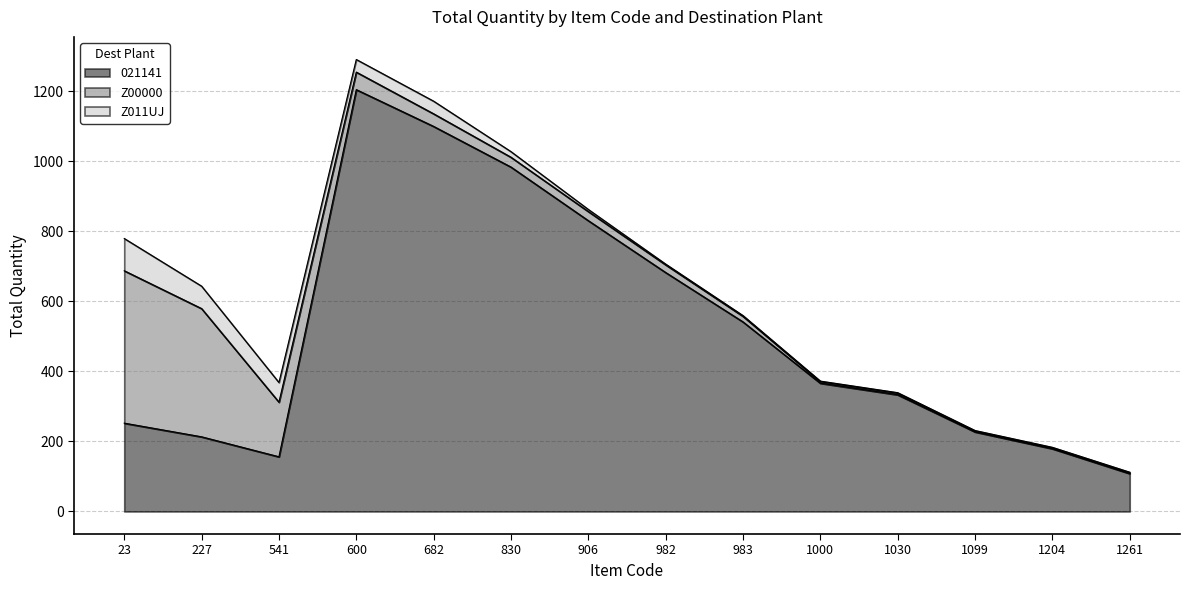

Does the chart have visible grid lines?

Yes